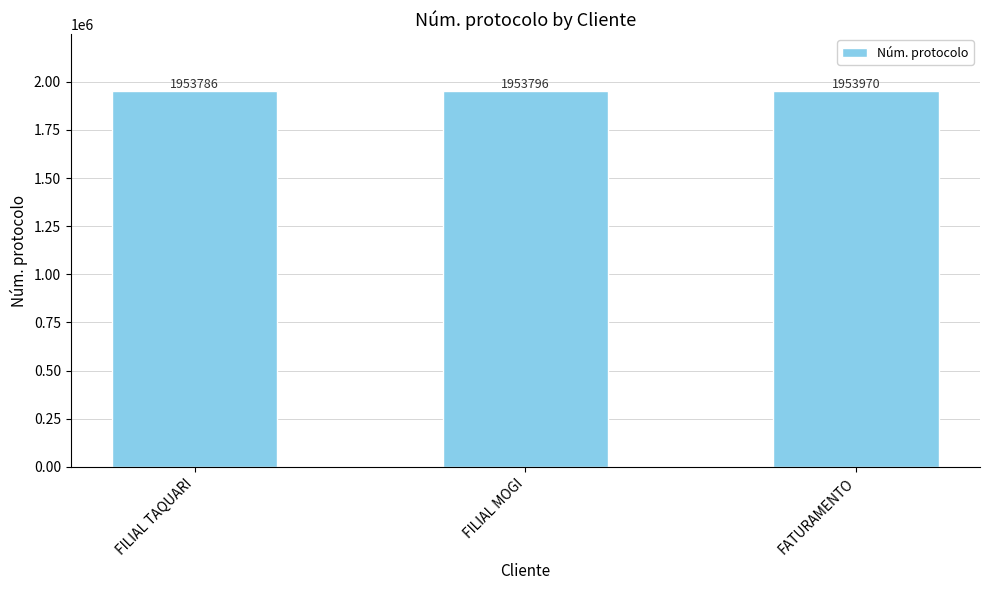

At which category does the chart reach its peak across all series?

FATURAMENTO